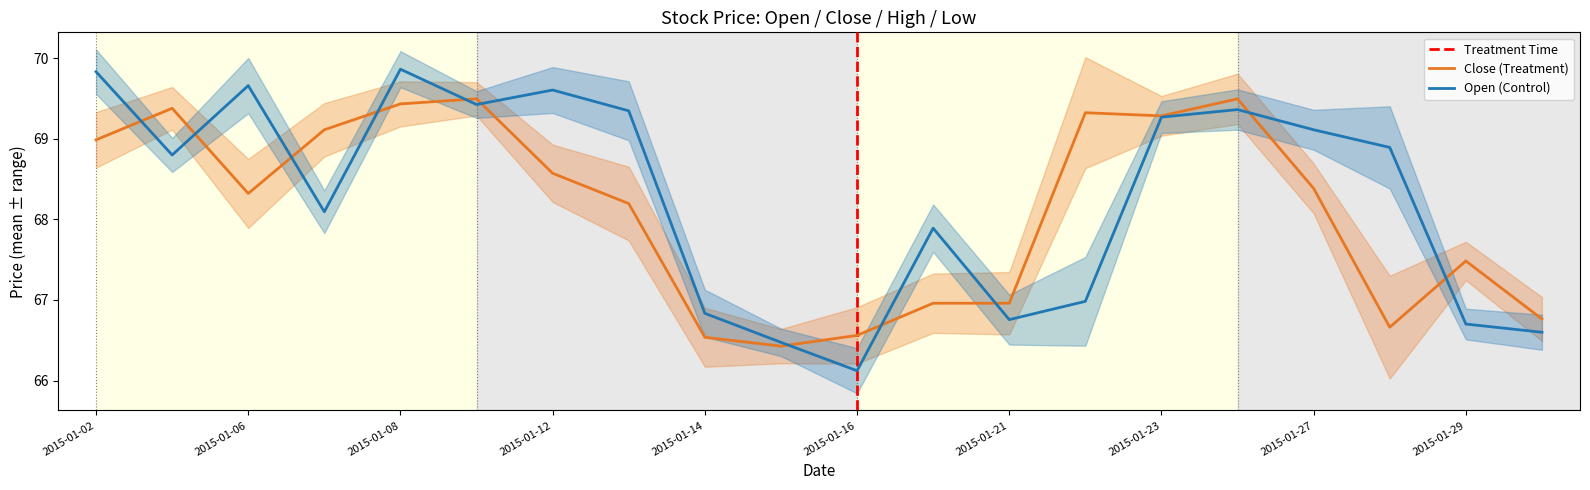

At 2015-01-26, list the series in order from smallest to largest.

open, close